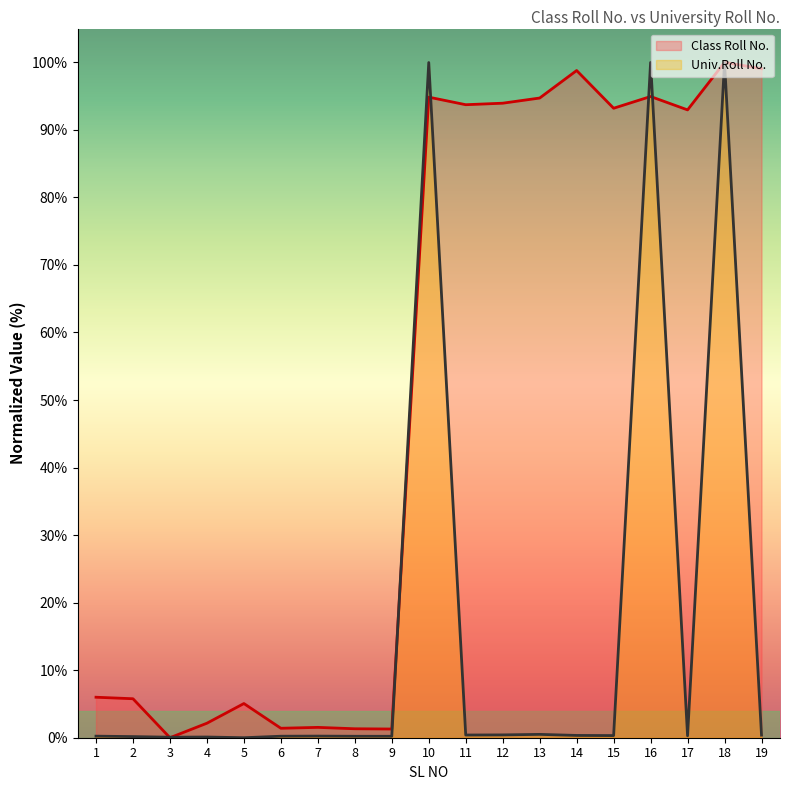

What is the total value across all series at 16?

194.9